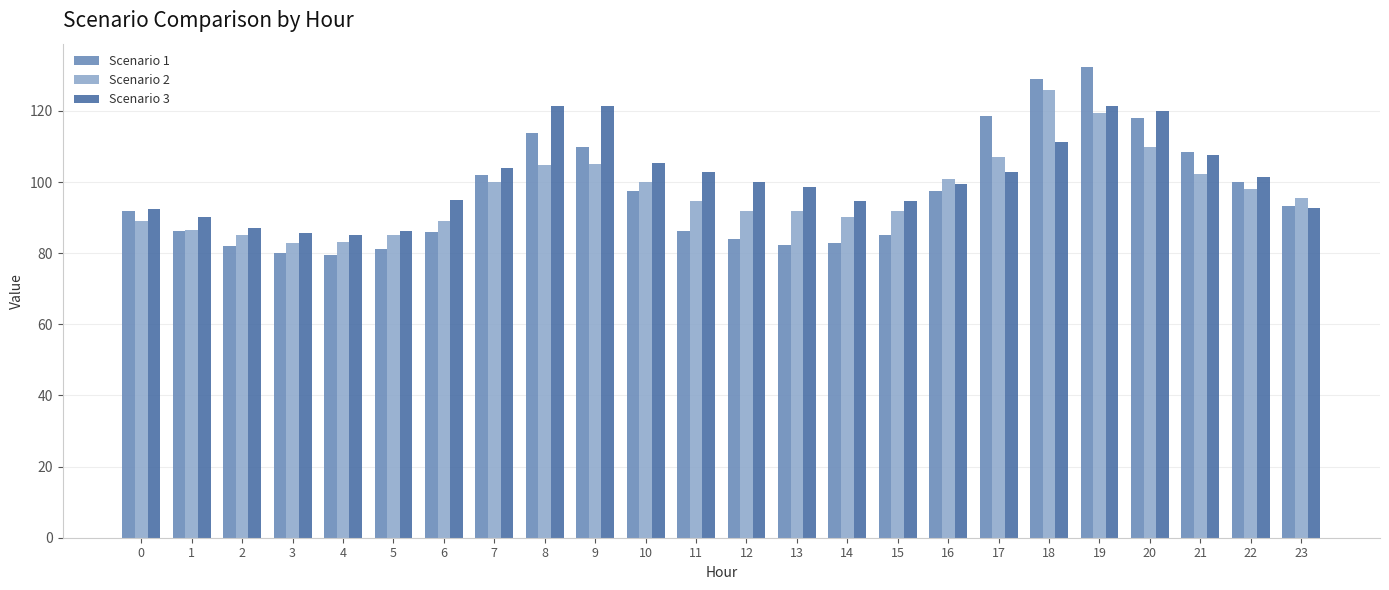

Between 5 and 13, which series saw the biggest shift?

Scenario 3